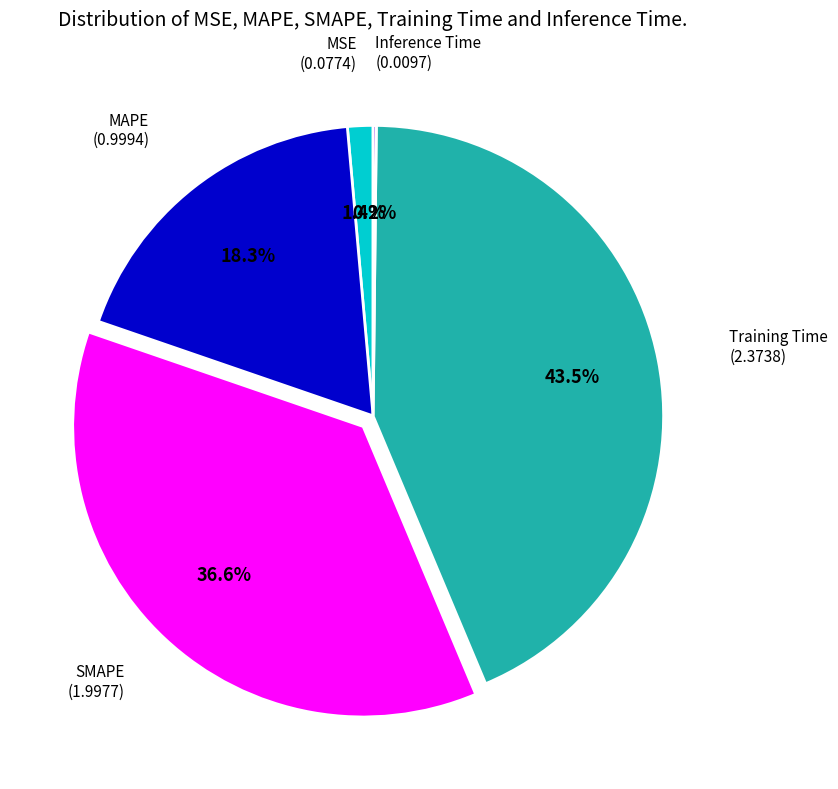

Is there any slice that represents more than half of the pie?

No